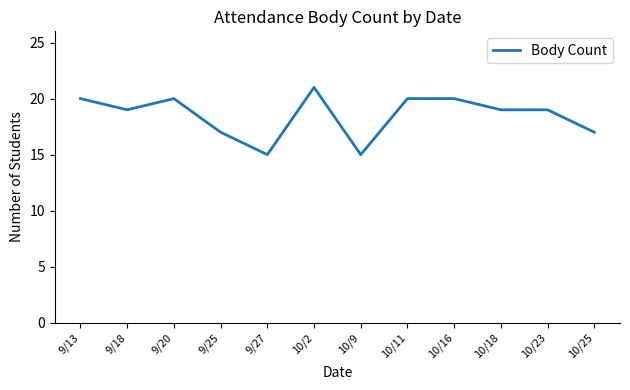

True or false: the data shows 36 at 10/11.

False